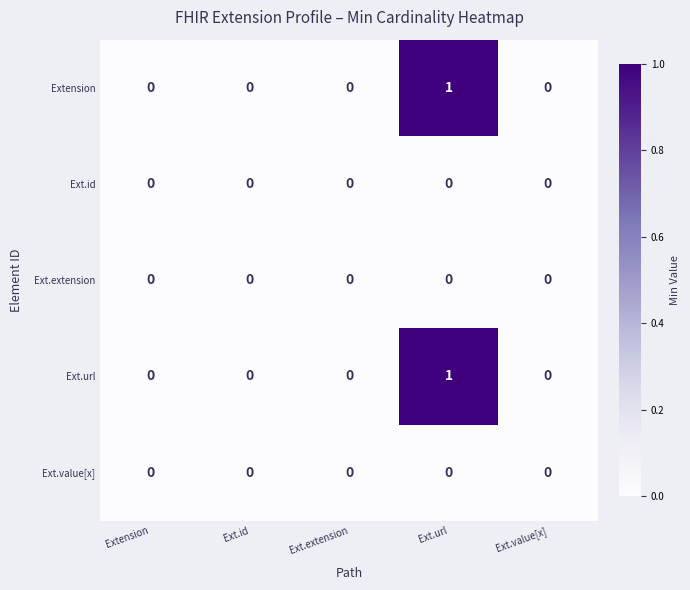

Count the number of categories in the chart.

5